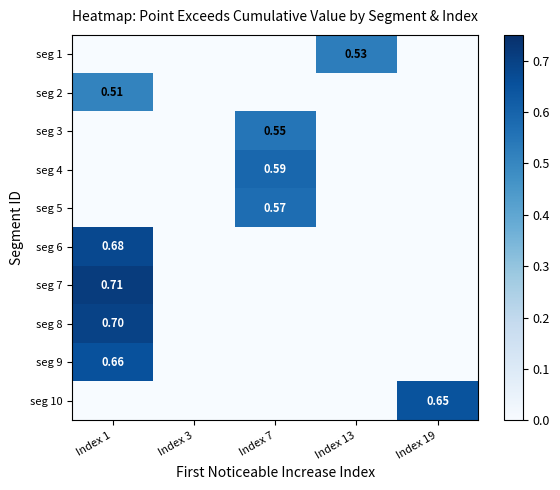

Is the value of seg 7 at Index 1 greater than the value of seg 6 at Index 13?

Yes